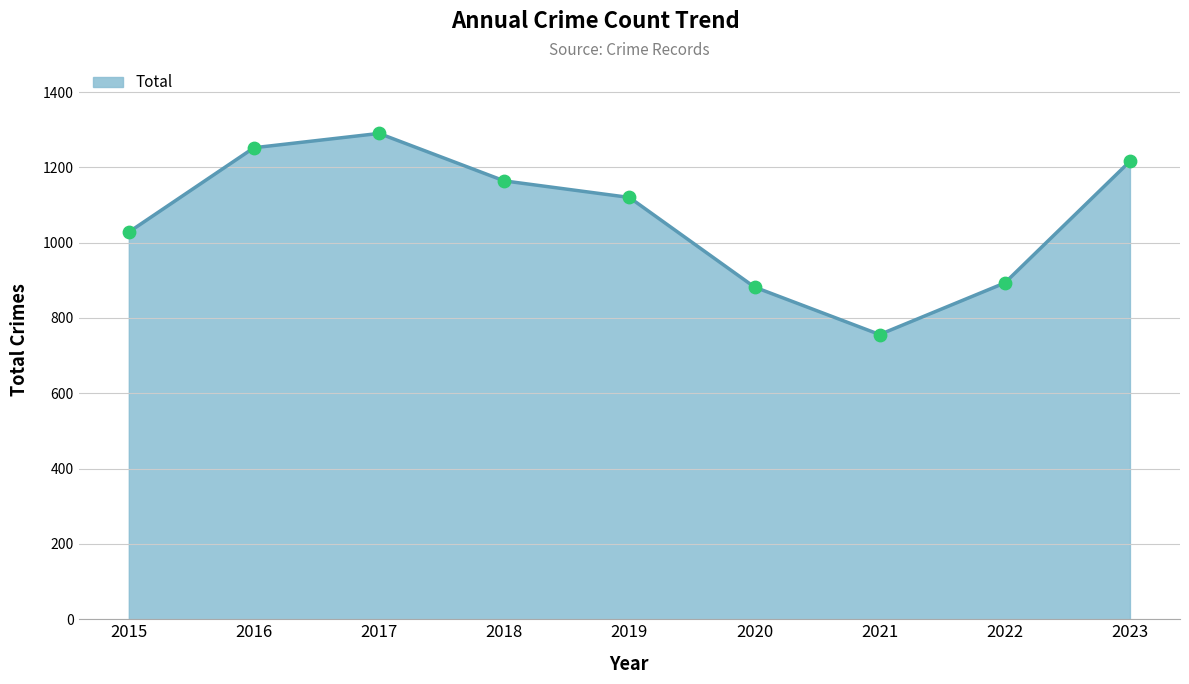

What is the ratio of the value at 2017 to the value at 2015?

1.3